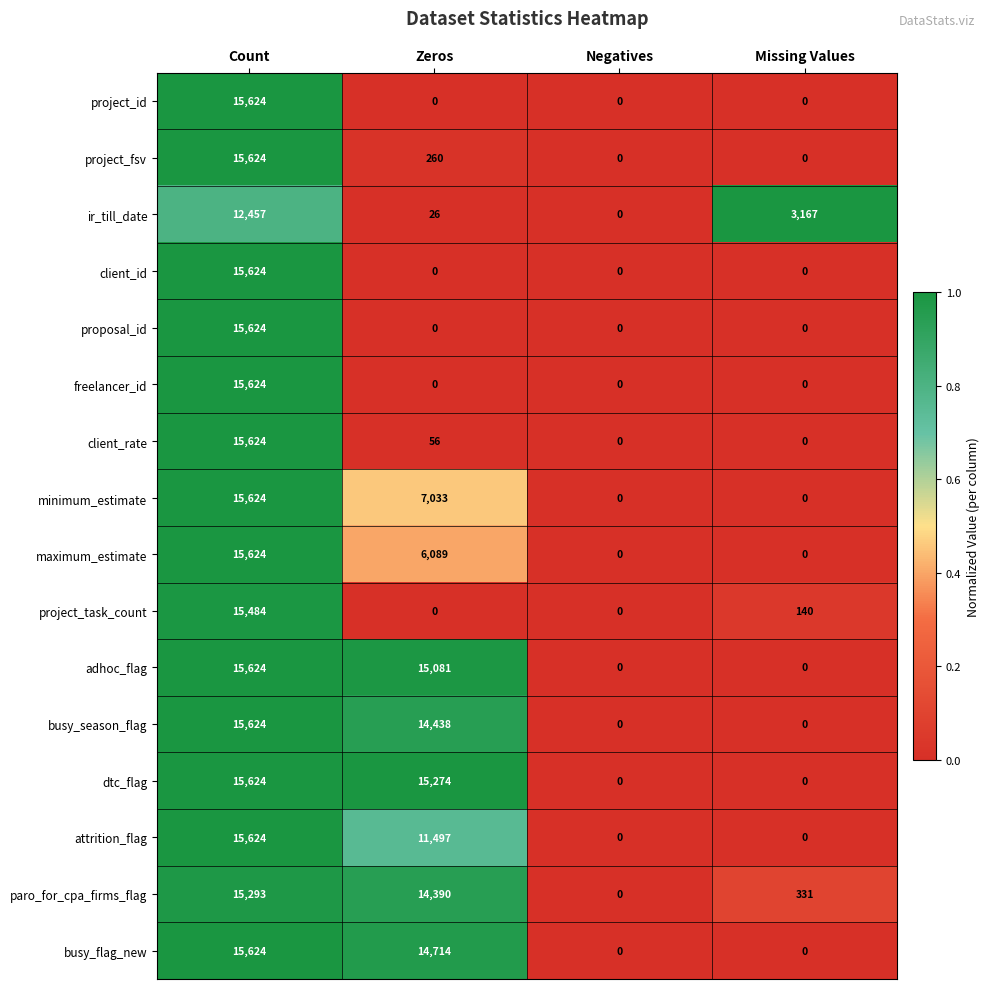

Which series has the largest total across all categories?

dtc_flag